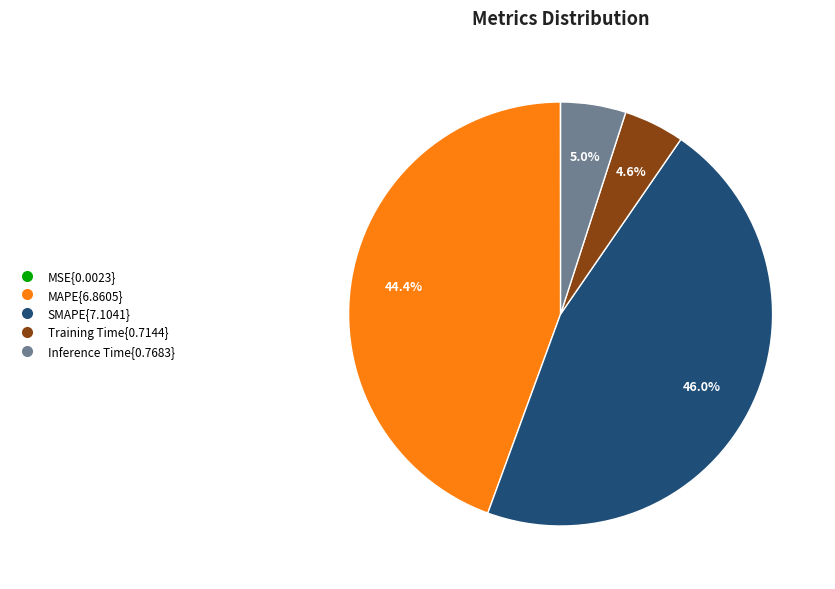

Is there any slice that represents more than half of the pie?

No